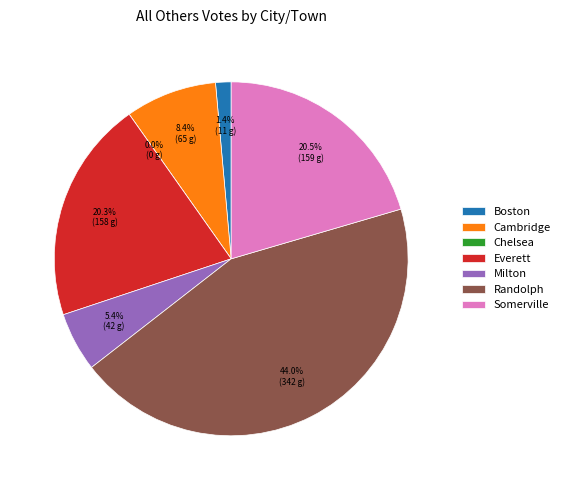

What is the total percentage of Boston and Everett?

21.8%